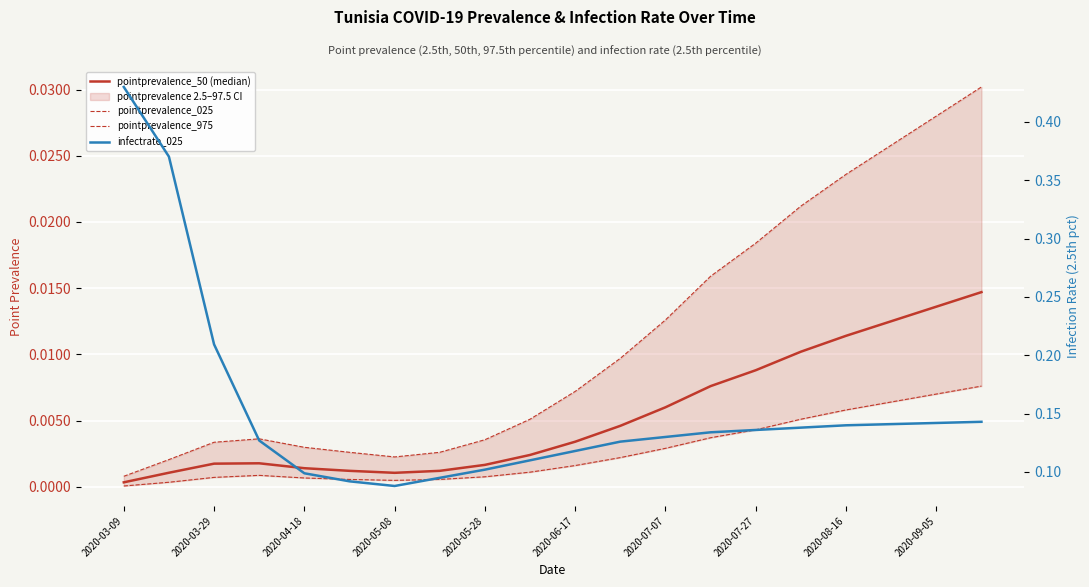

At how many categories does at least one series exceed 0?

20